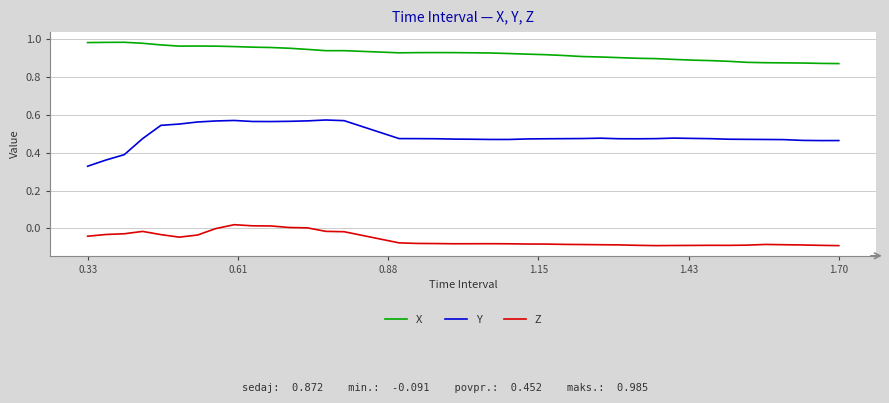

Which series has the largest total across all categories?

X